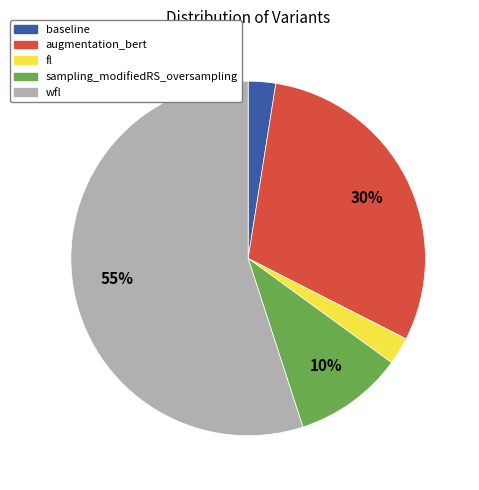

Is it true that fl is 12% of the pie?

False